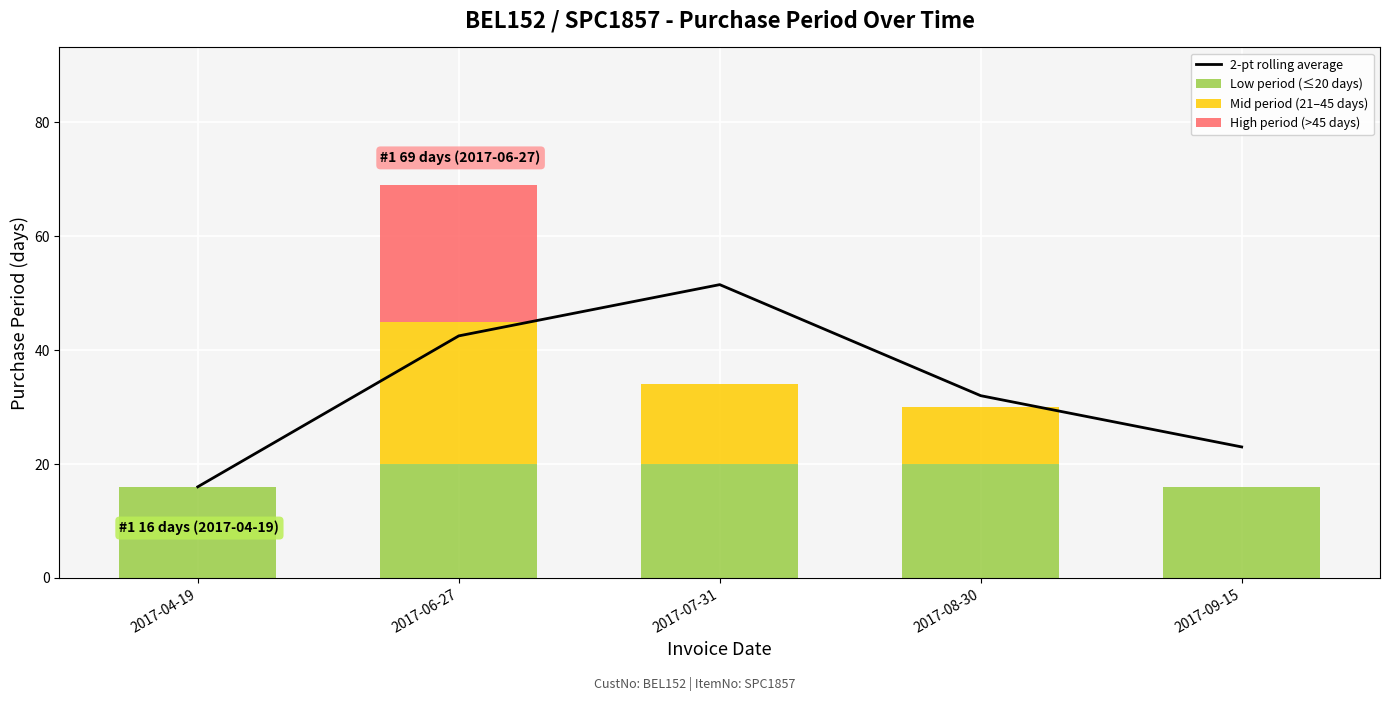

What are all the series names shown in the legend?

2-pt rolling average, Low period (≤20 days), Mid period (21–45 days), High period (>45 days)